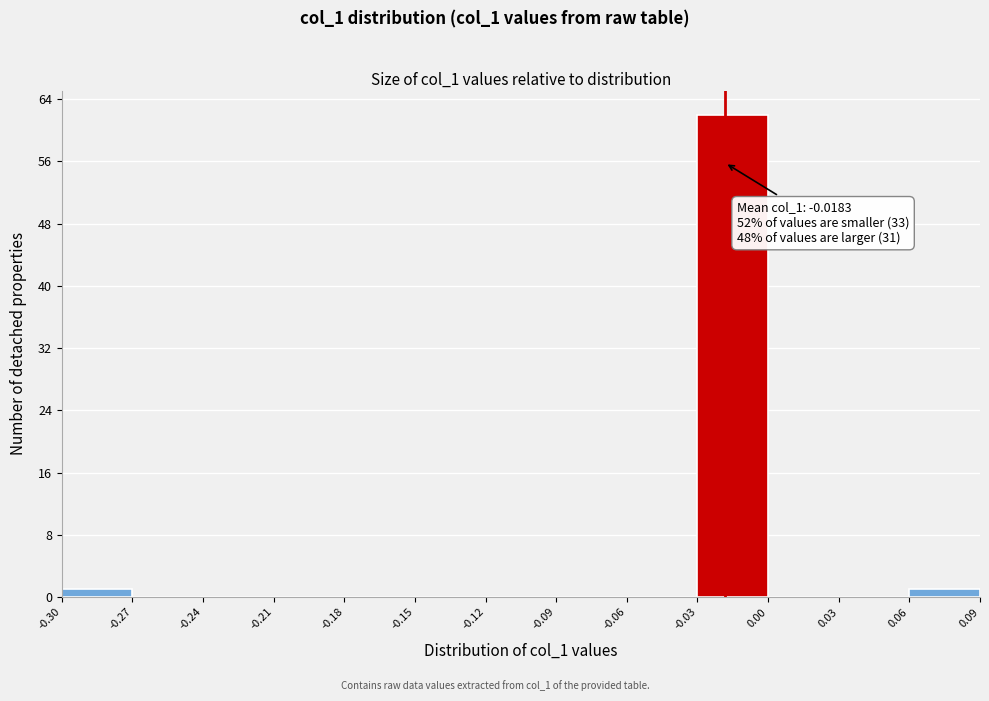

Which range on the x-axis has the tallest bar?

-0.03 to 0.00